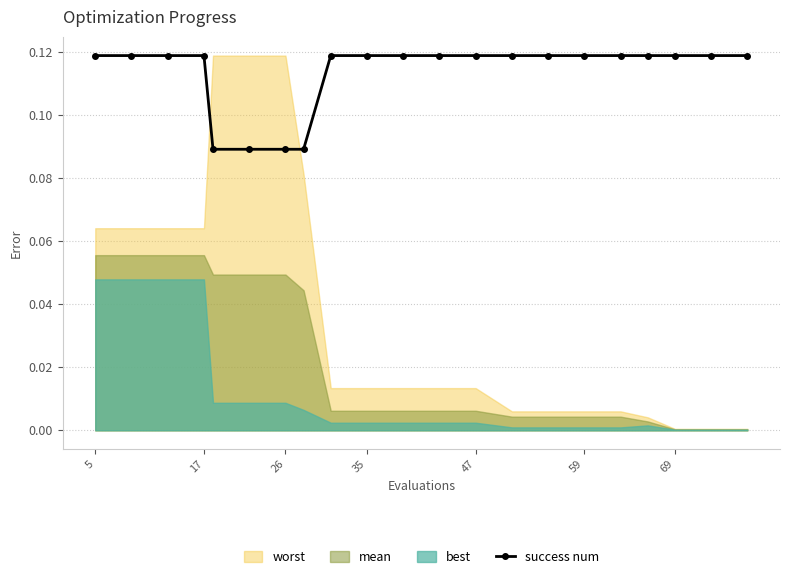

What is the sum of all values?

2.4